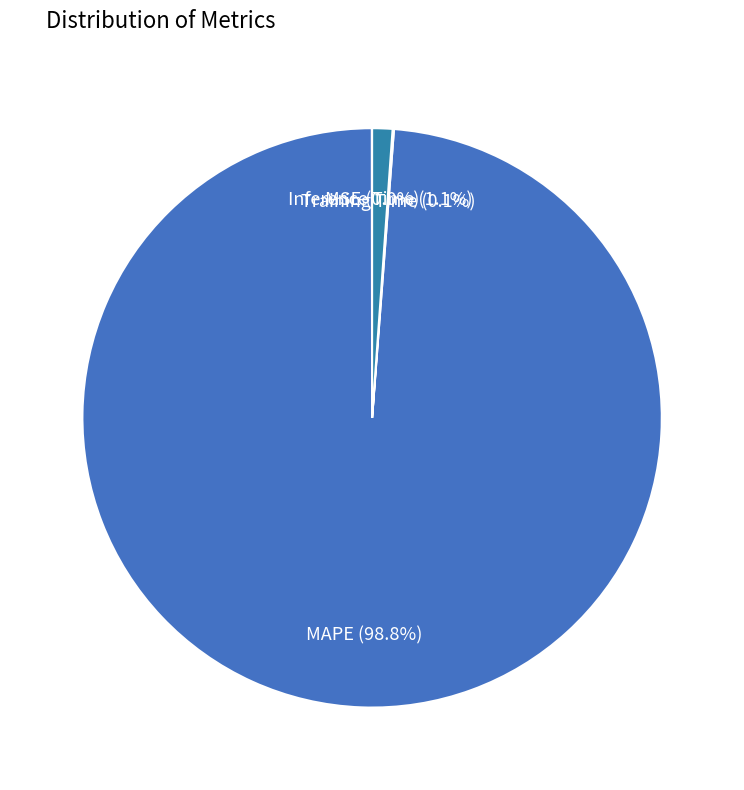

Does Inference Time account for over 50% of the chart?

No